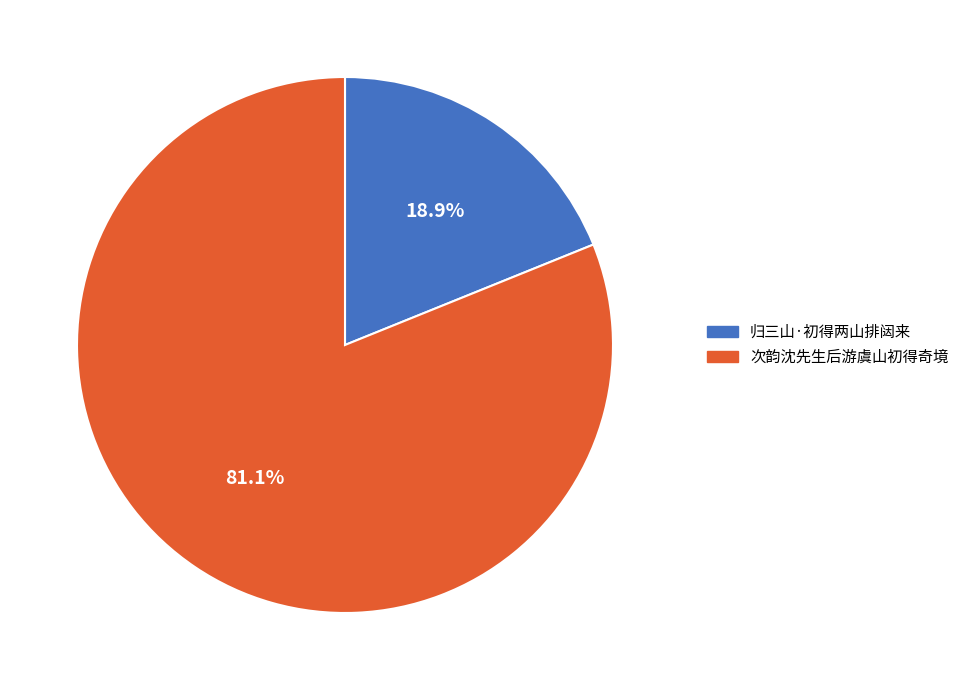

Which slice is the largest?

次韵沈先生后游虞山初得奇境